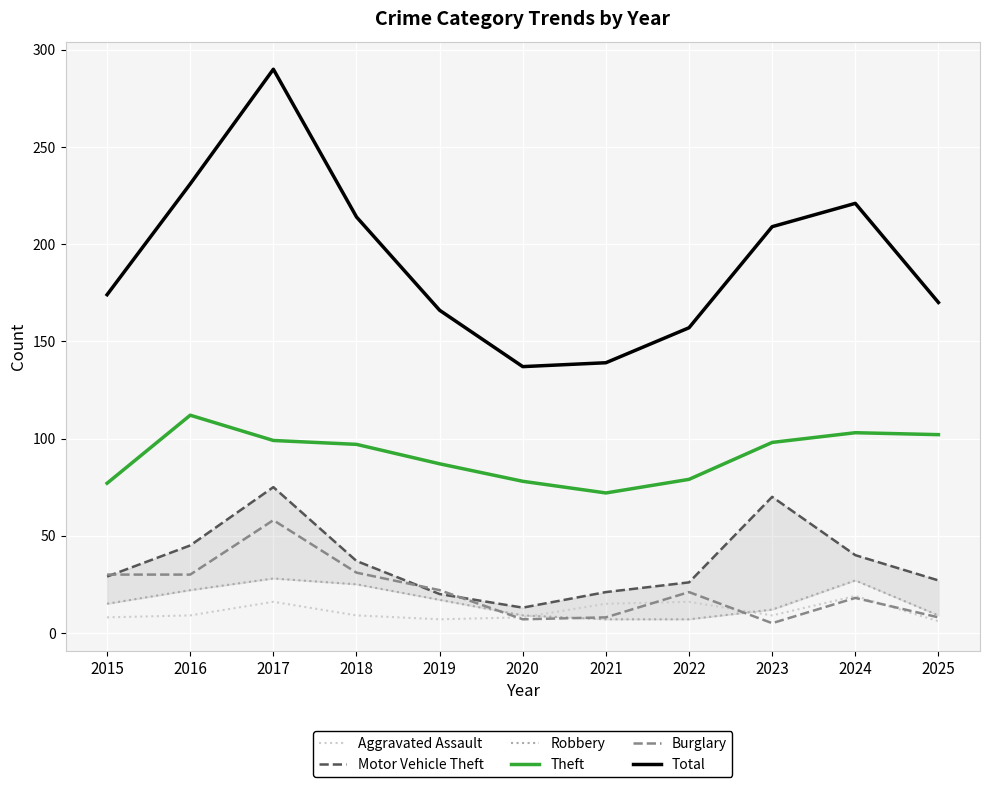

Between 2025 and 2016, which is larger?

2016